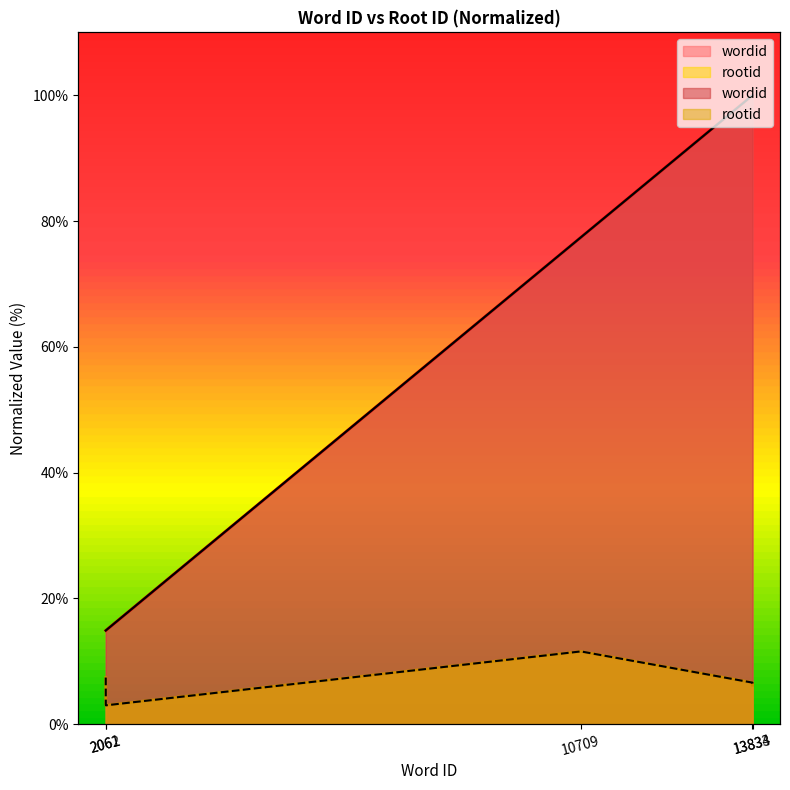

What is the difference between the second highest and second lowest values in the wordid series?

85.1